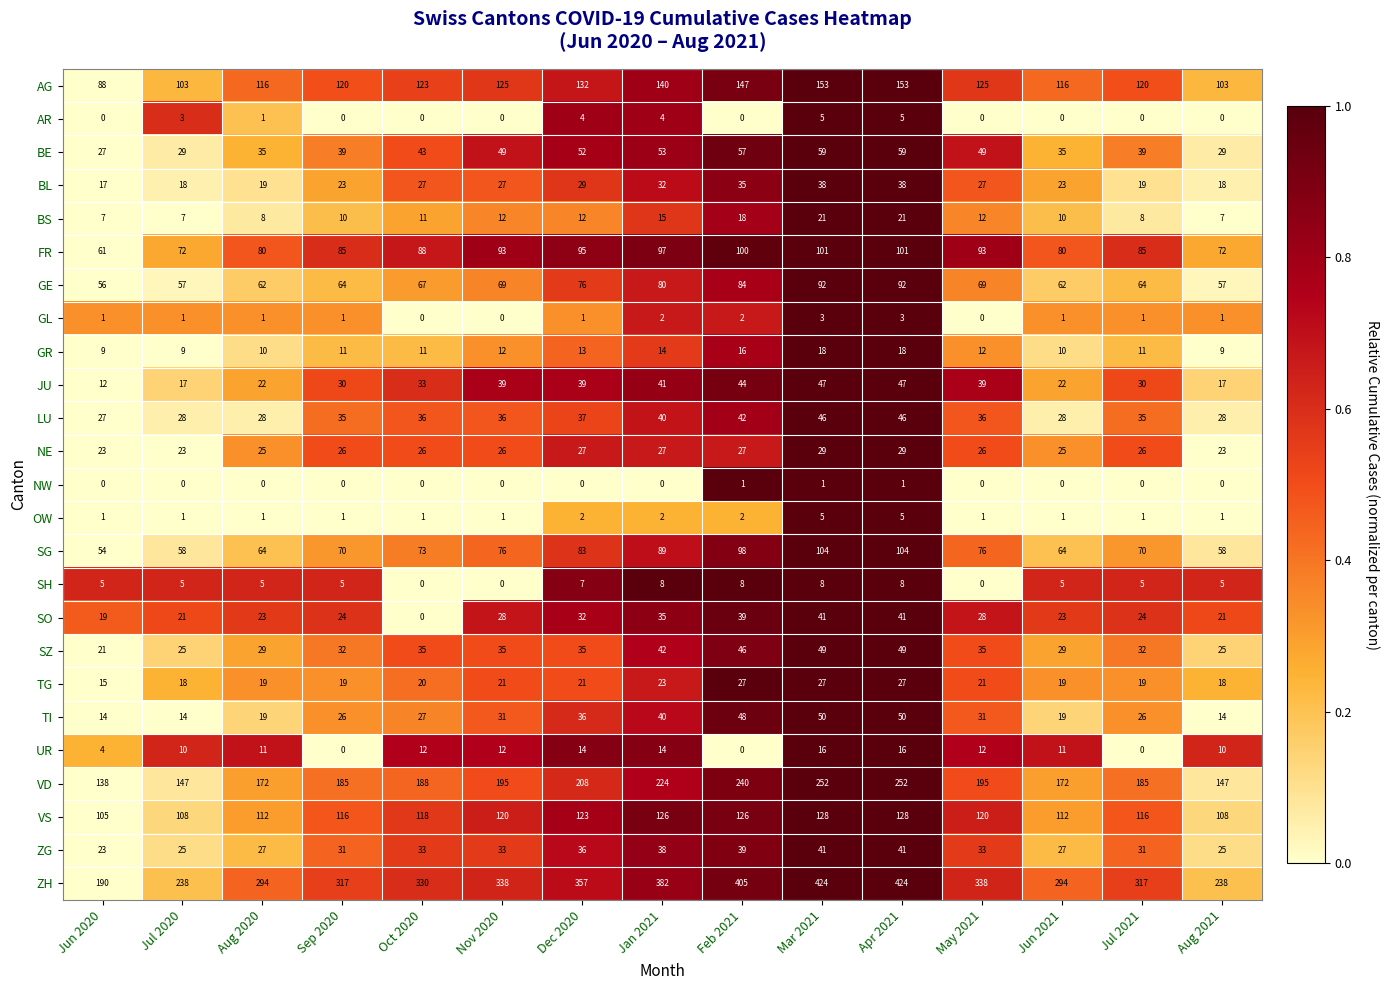

What is the difference between the AR values at Aug 2020 and Apr 2021?

4